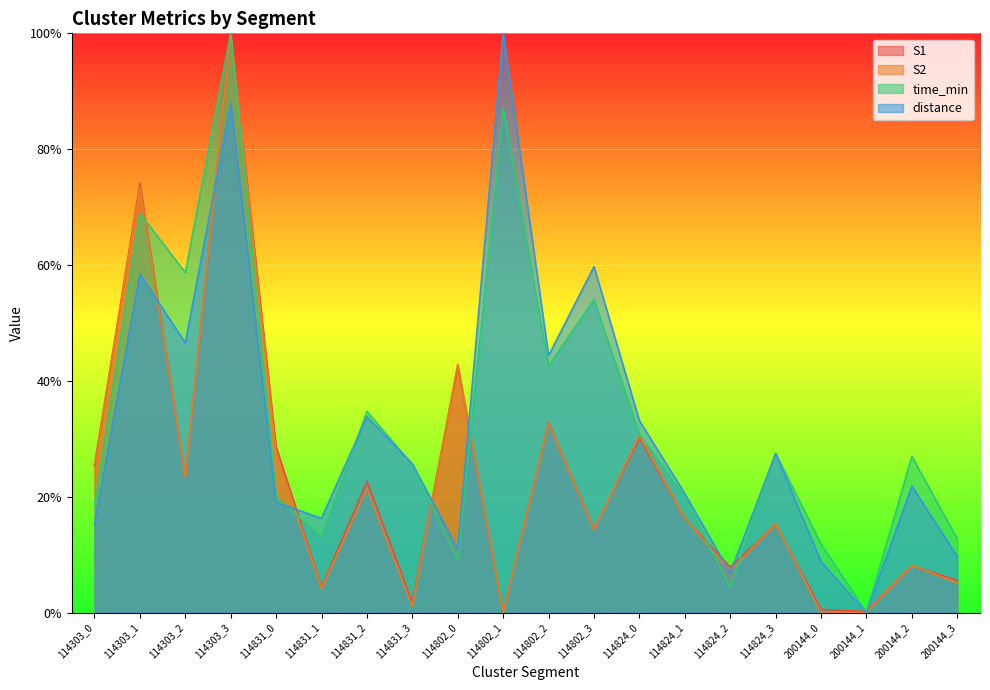

True or false: S2 and S1 intersect in this chart.

True